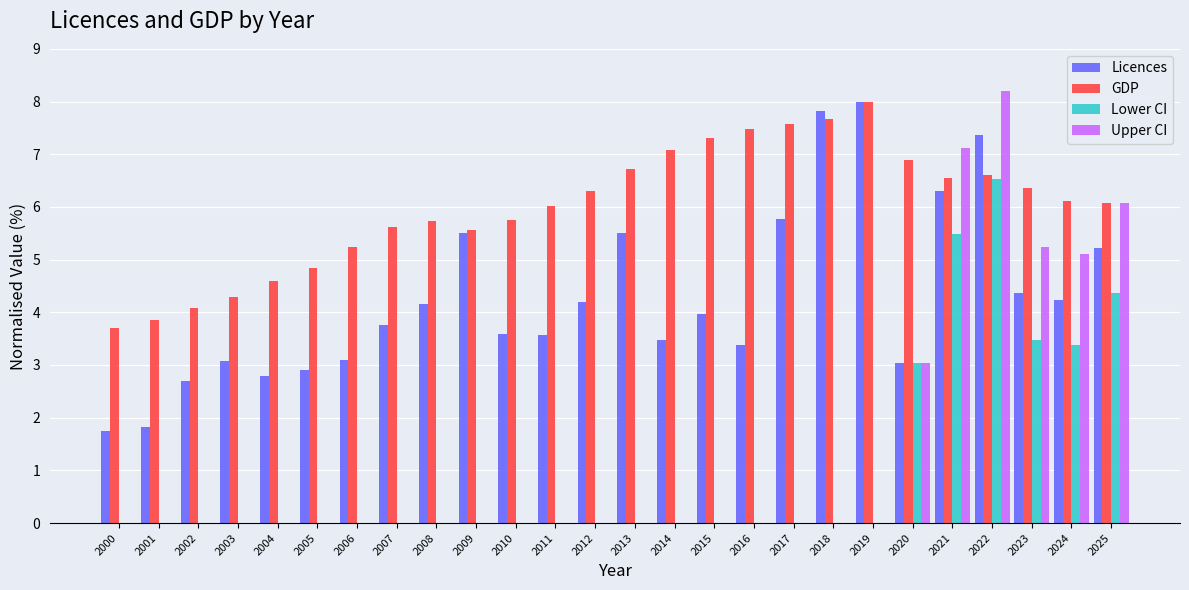

Is the value of GDP at 2002 greater than the value of Lower CI at 2025?

No